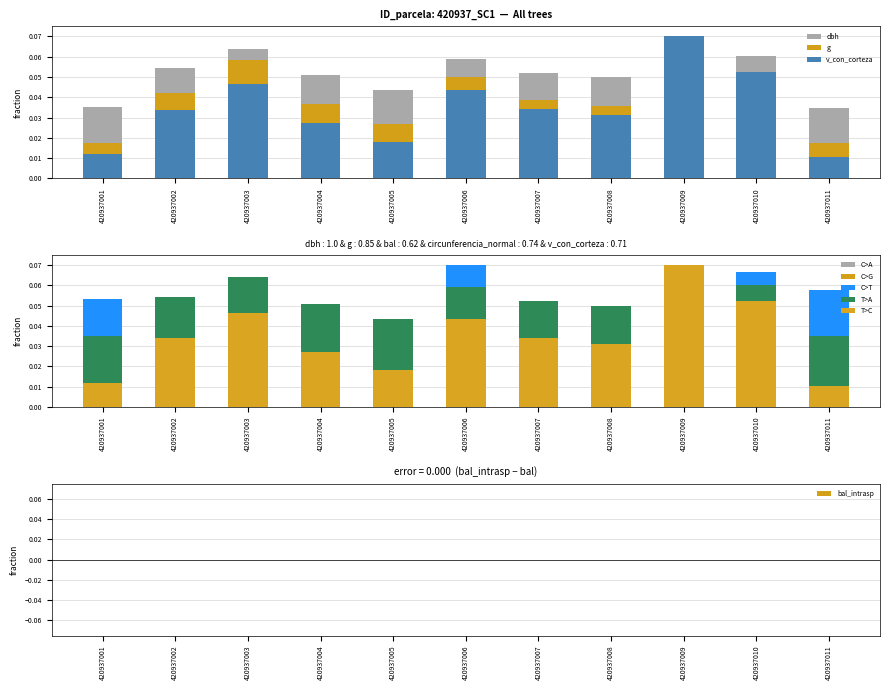

Read the v_con_corteza value at 420937010.

0.1